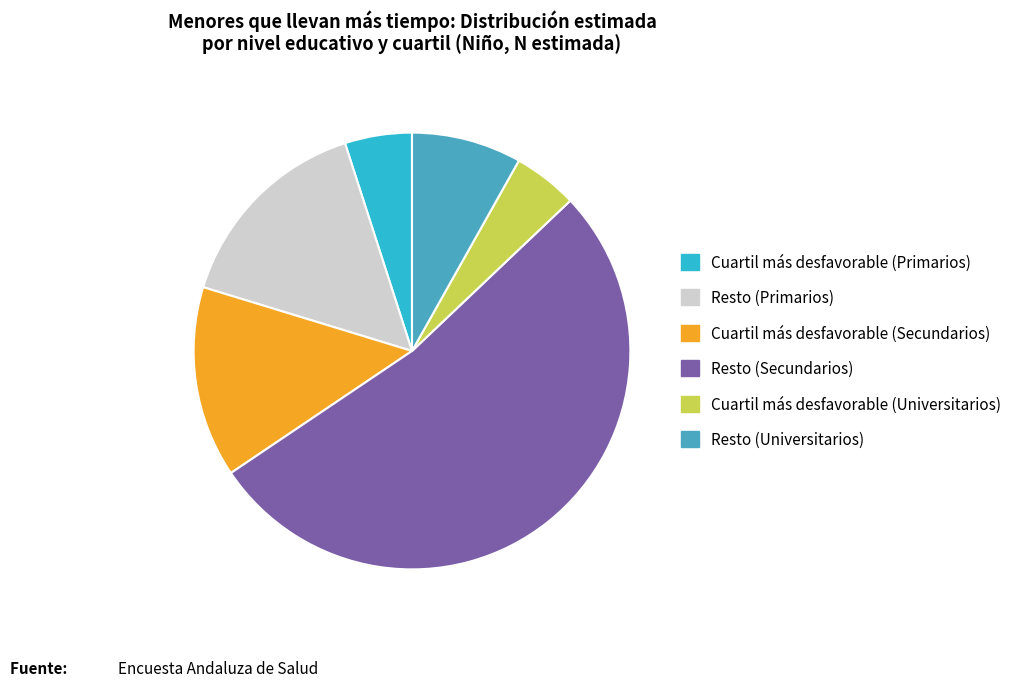

Does any single category account for the majority?

Yes